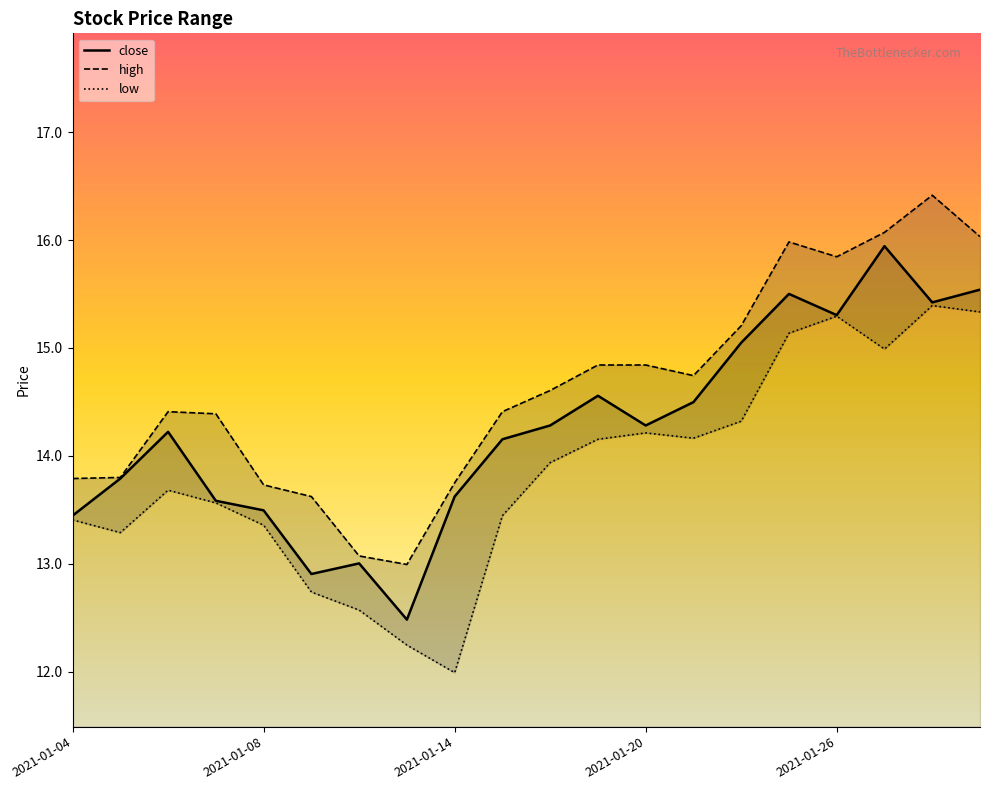

Read the low value at 2021-01-12.

12.6